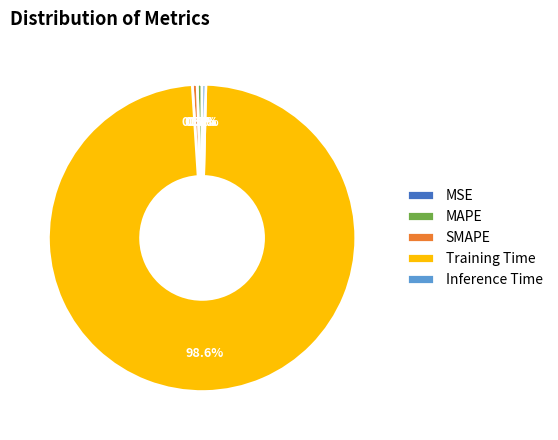

What percentage do Training Time and Inference Time together represent?

99.0%